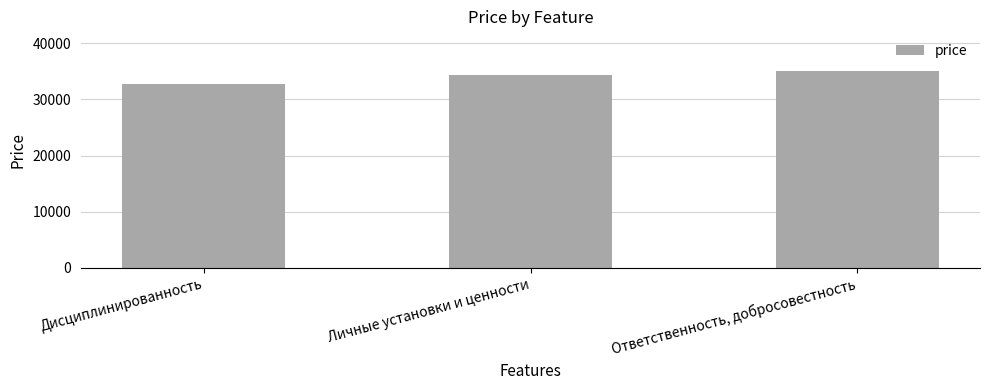

The value at Личные установки и ценности is 16384.1. True or false?

False